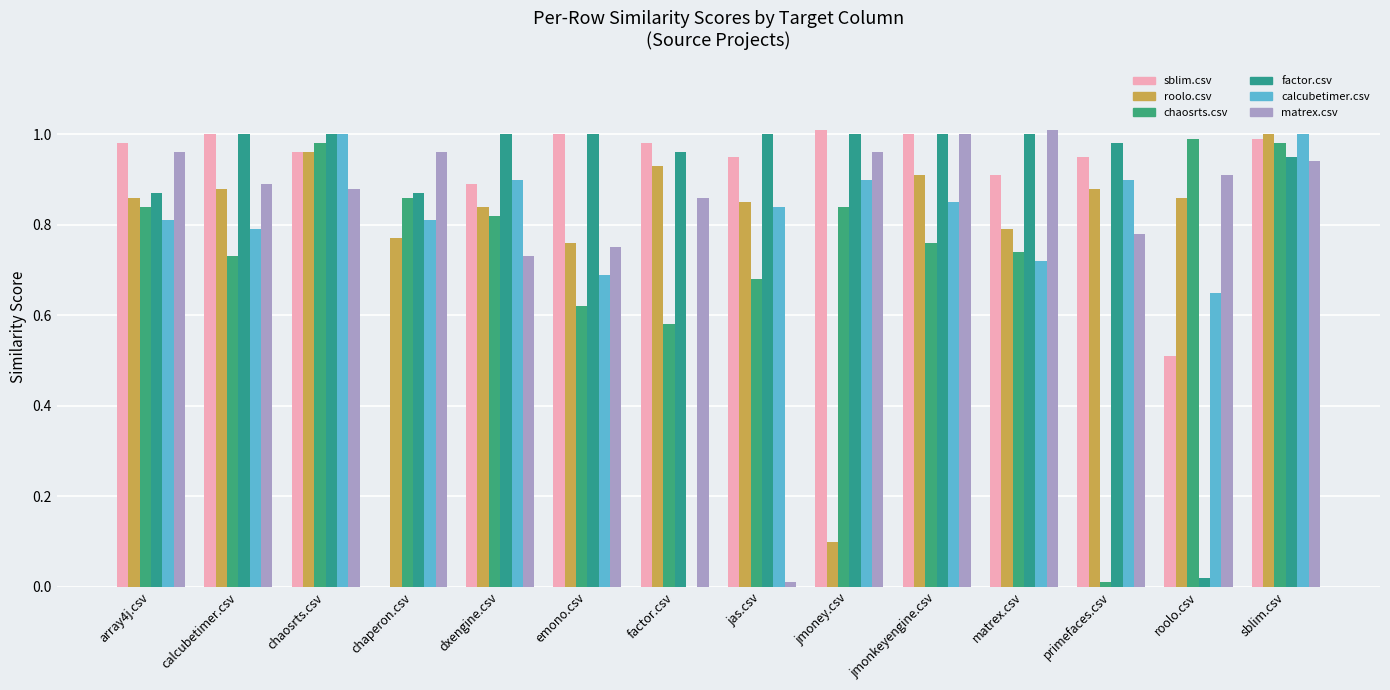

What is the sum of the calcubetimer.csv values at jmonkeyengine.csv and sblim.csv?

1.9